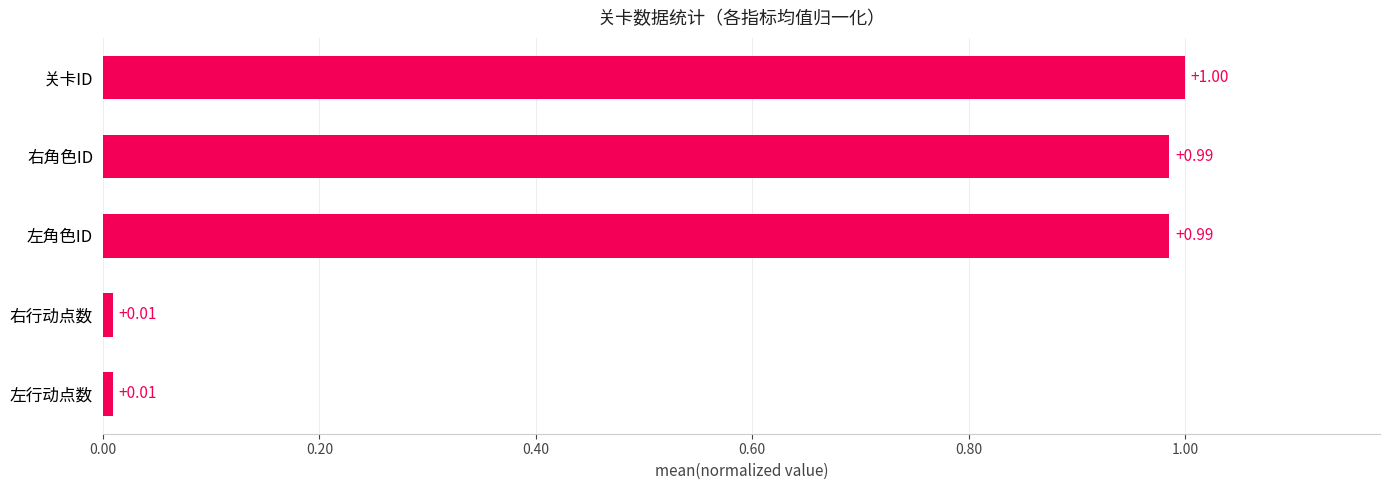

Which has a higher value, 左角色ID or 左行动点数?

左角色ID